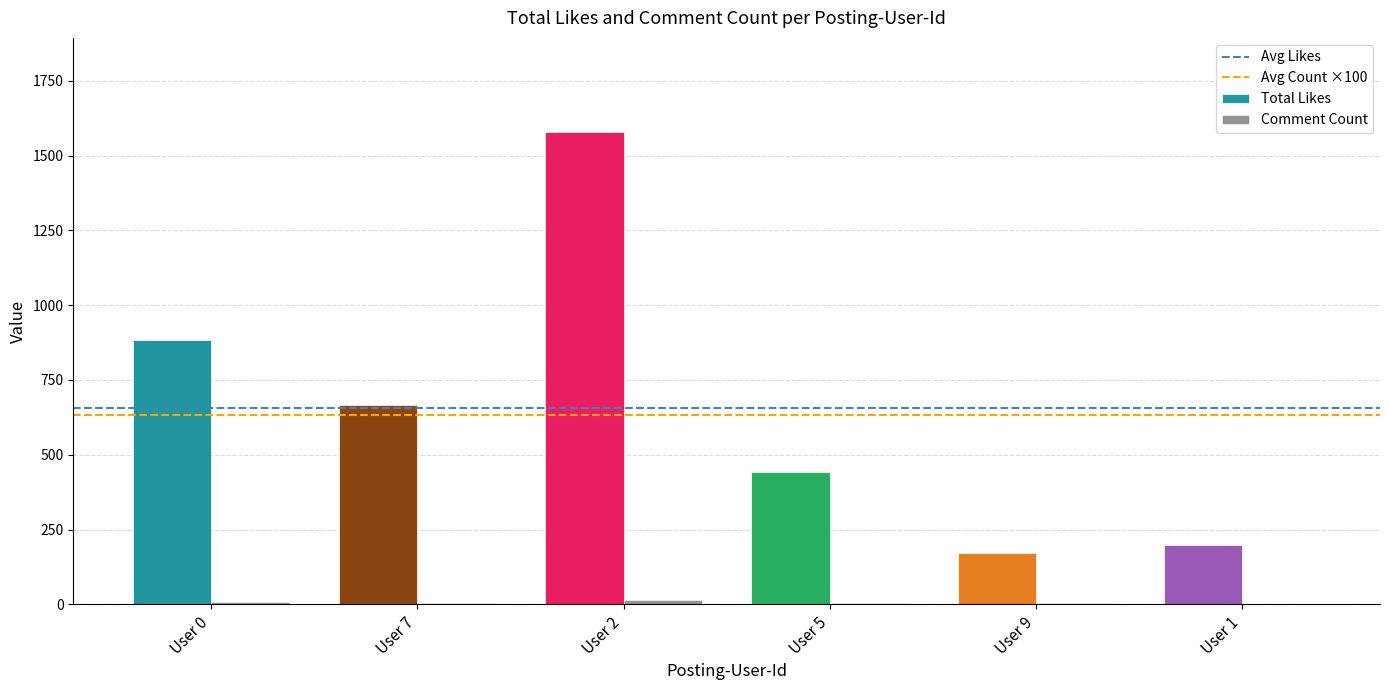

Which category has the highest value in the Total Likes series?

User 2